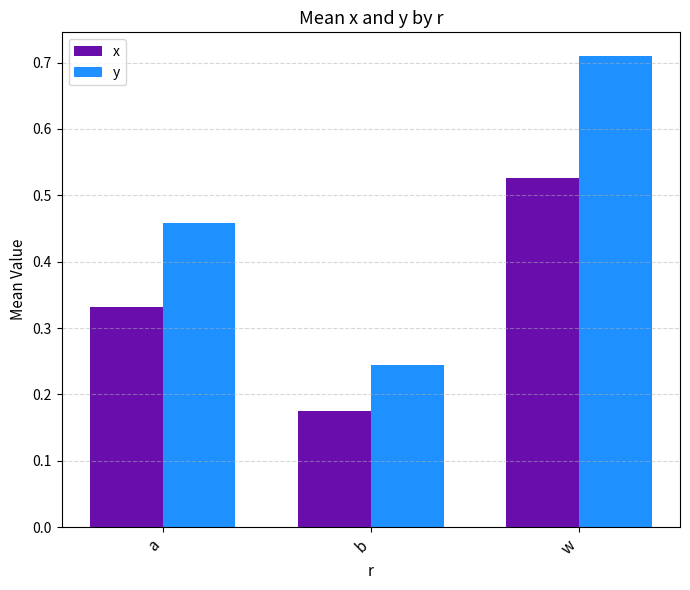

At which category does the chart reach its minimum across all series?

b